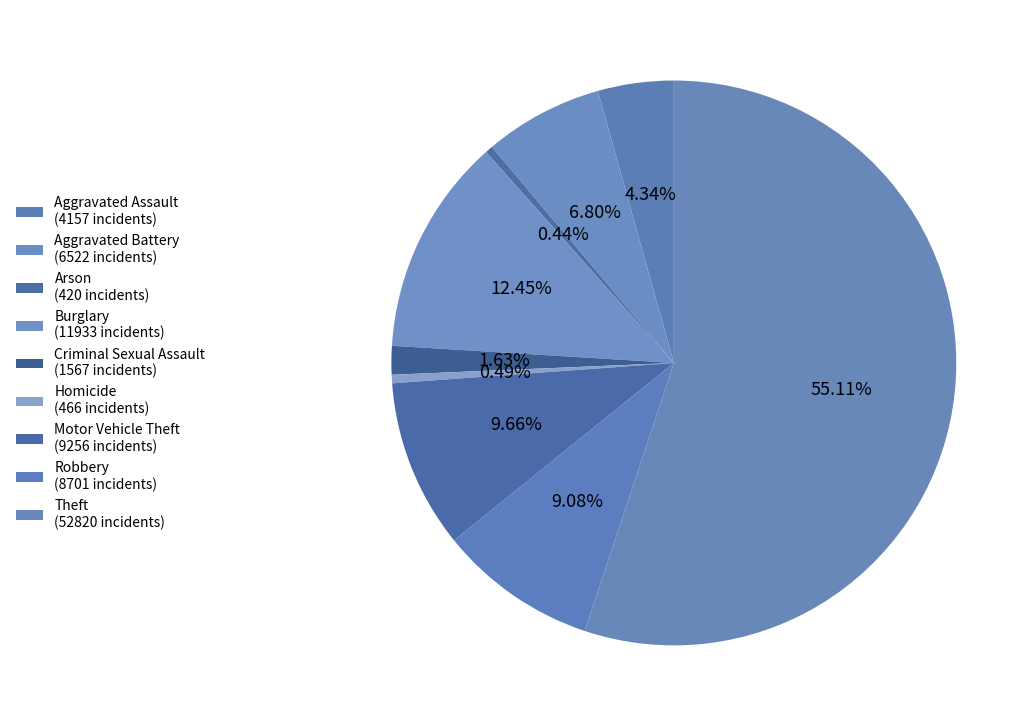

How many segments does this pie chart have?

9